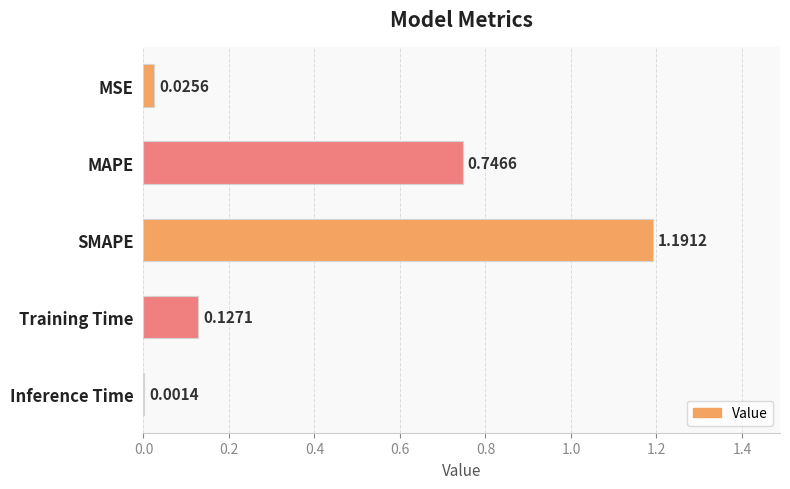

At which label is the value closest to 0?

Inference Time